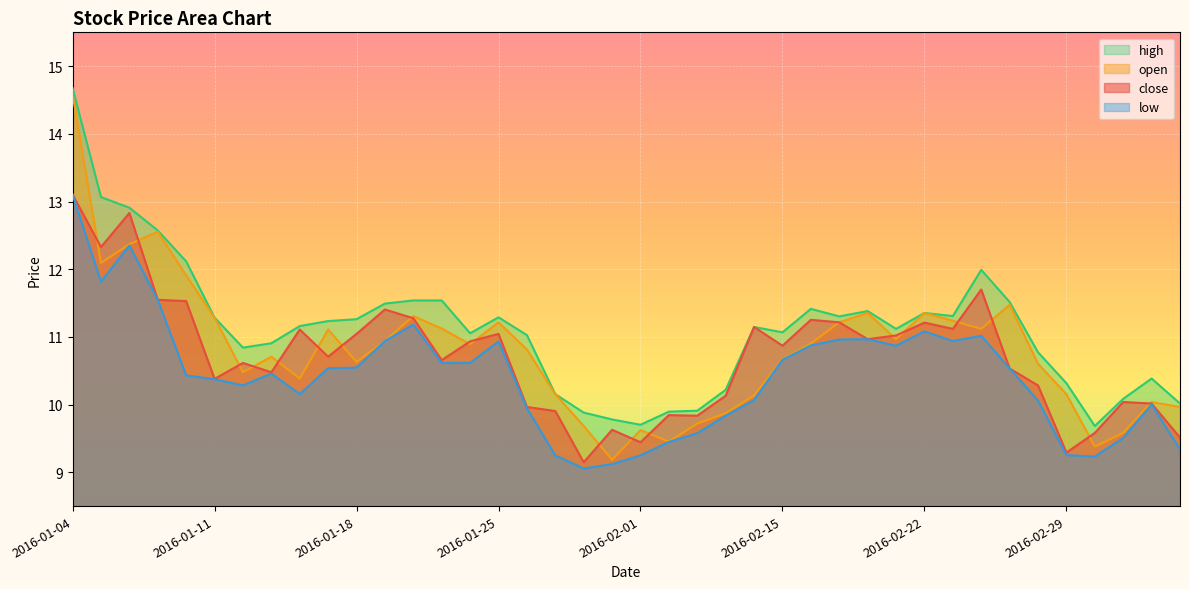

What is the total value across all series at 2016-02-25?

44.1